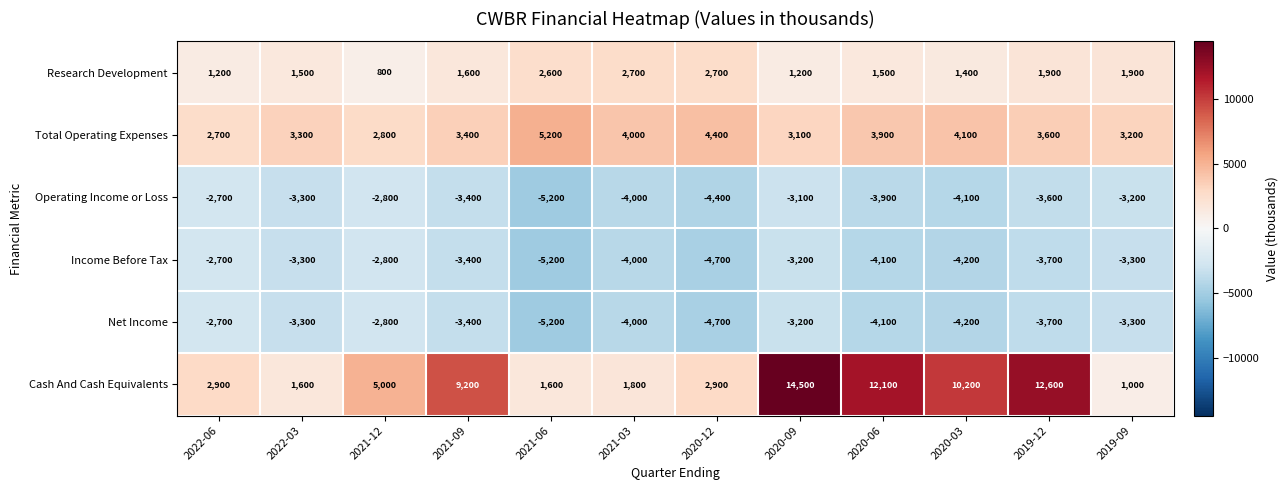

What is the difference between the second highest and minimum values in the Operating Income or Loss series?

2400